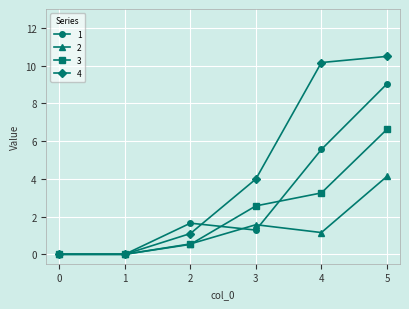

True or false: 1 has a value of 9.0 at 5.

True